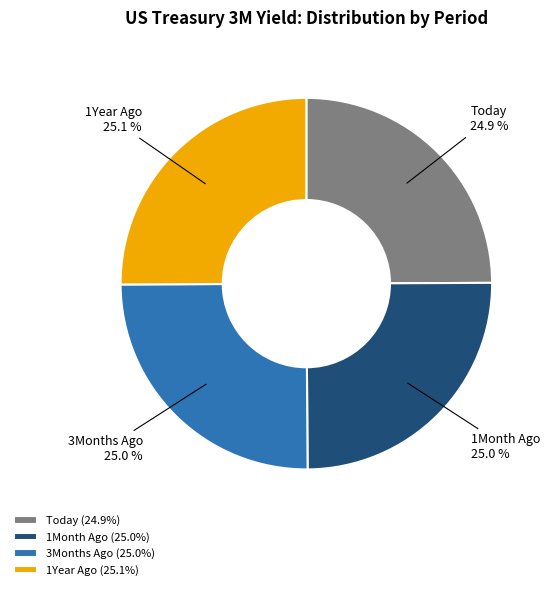

Is there a majority slice in this chart?

No